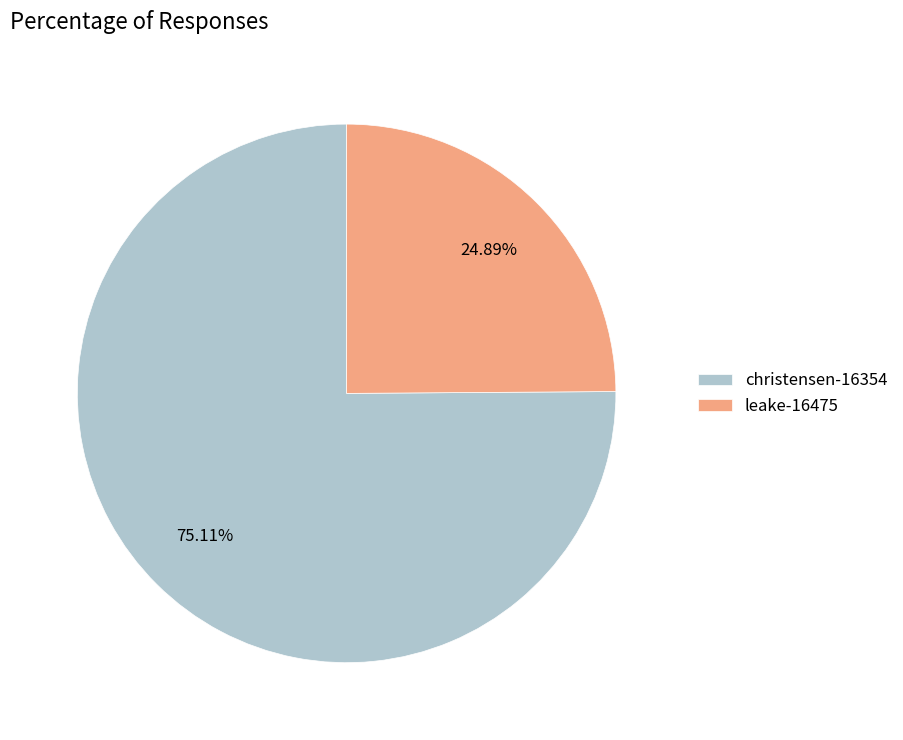

Which has a higher value, leake-16475 or christensen-16354?

christensen-16354